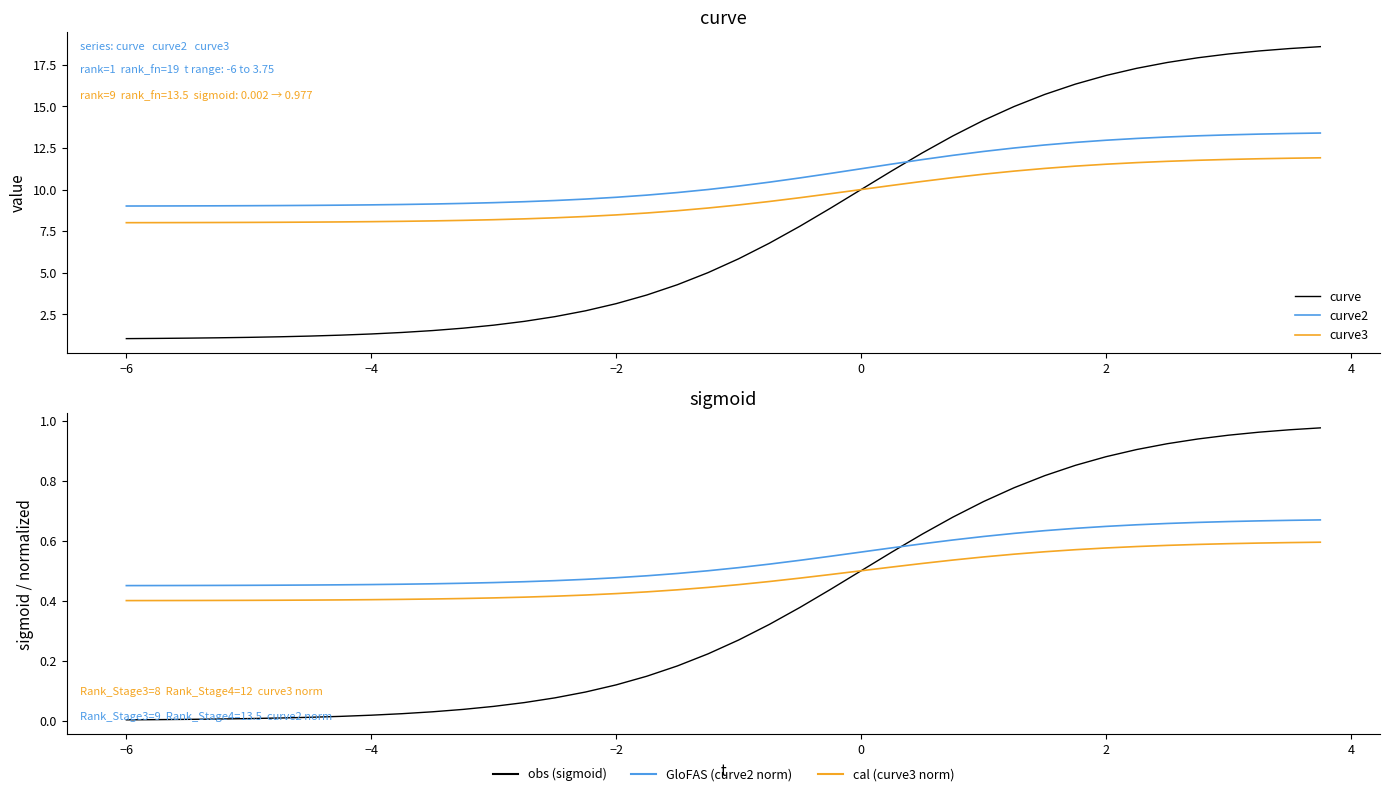

Which series has the widest spread of values?

curve